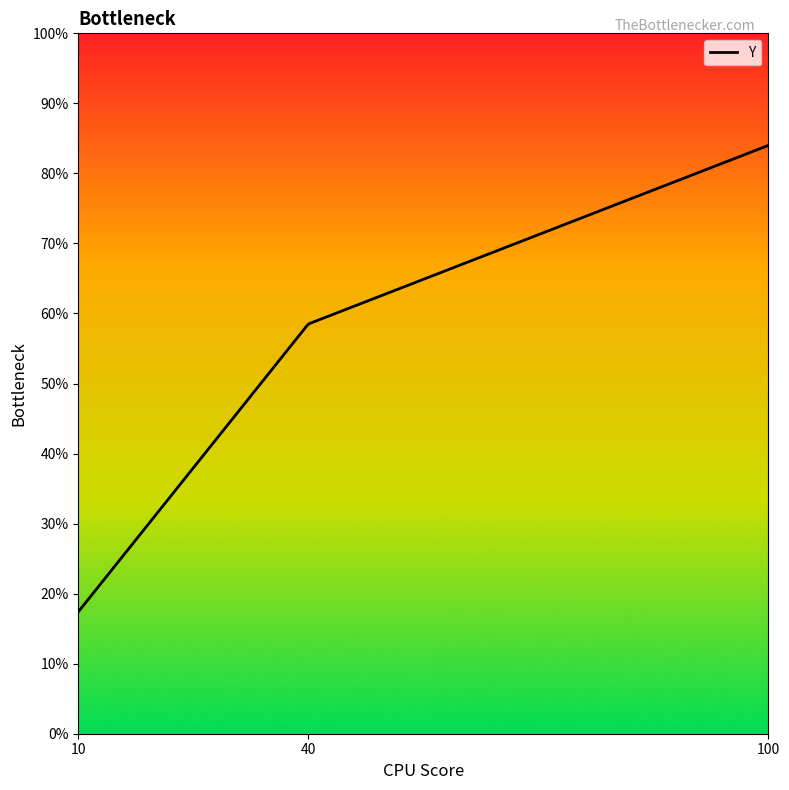

Reading right to left, what are all the values shown in this chart?

100=0.8	40=0.6	10=0.2